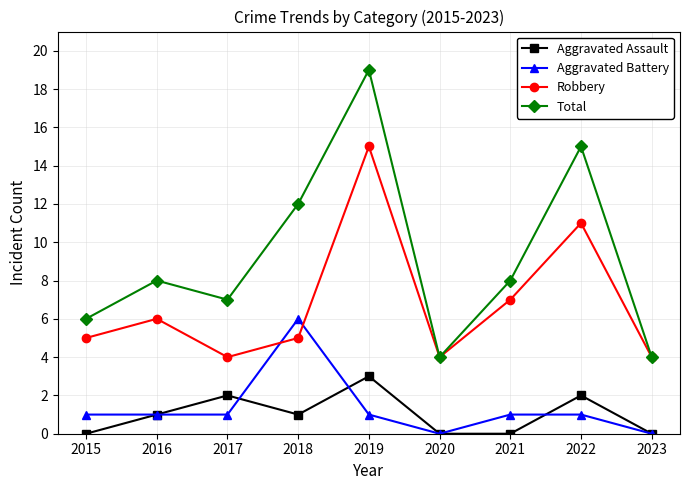

True or false: Robbery has more than 0 interior local peaks.

True